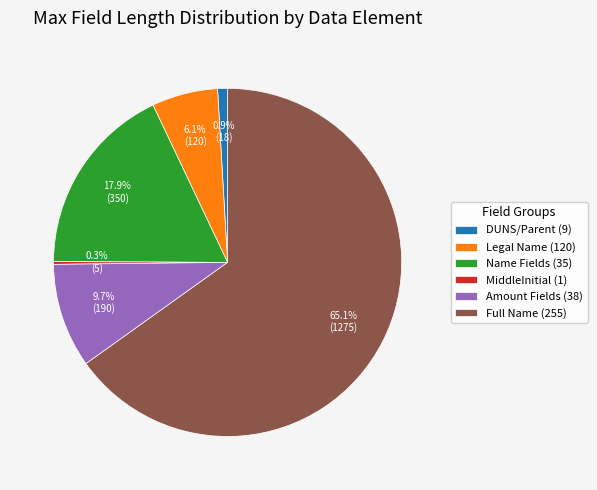

Which category has the biggest portion of the pie?

Full Name (255)